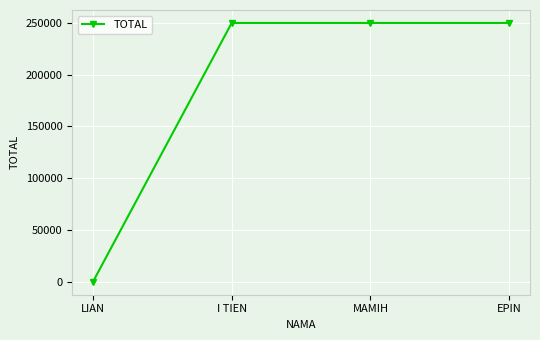

What is the change in value from LIAN to I TIEN?

+250000